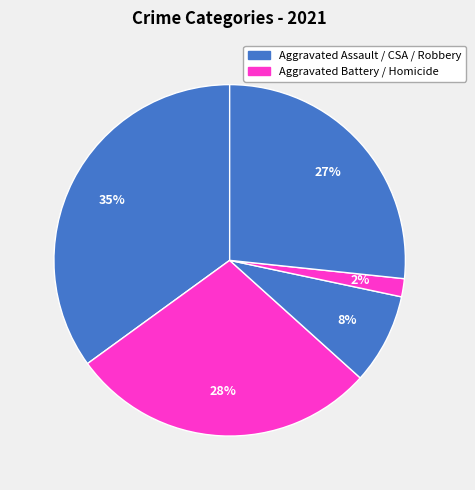

How many segments does this pie chart have?

5